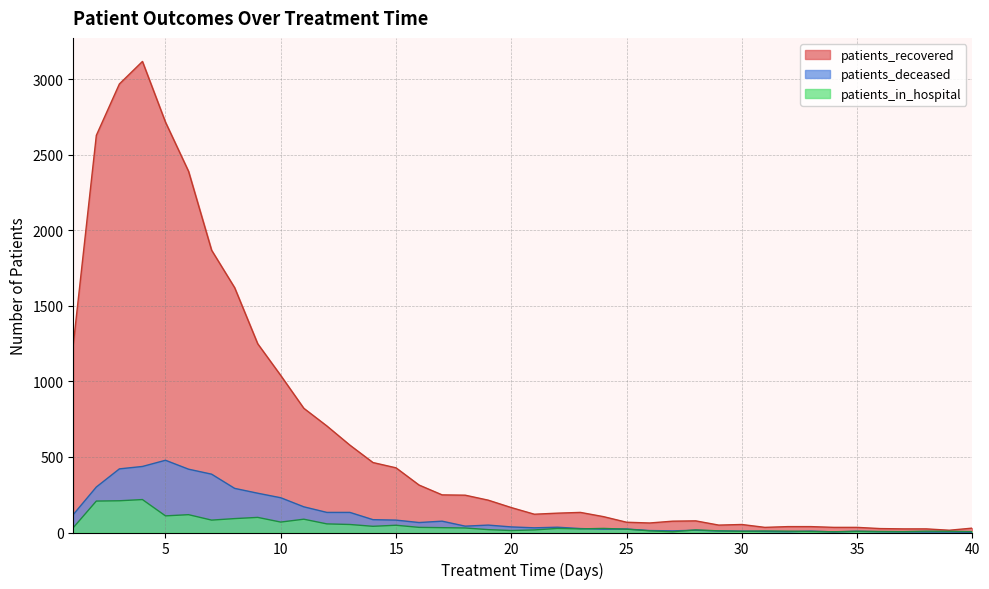

How many interior local peaks does the patients_recovered series have?

4